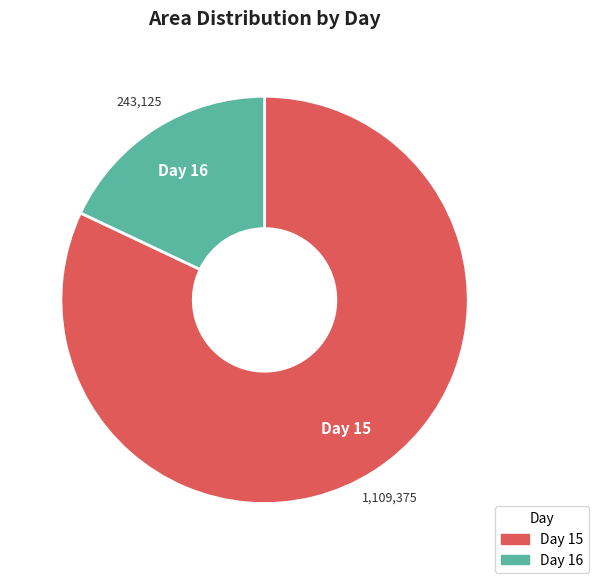

How many slices are in this pie chart?

2